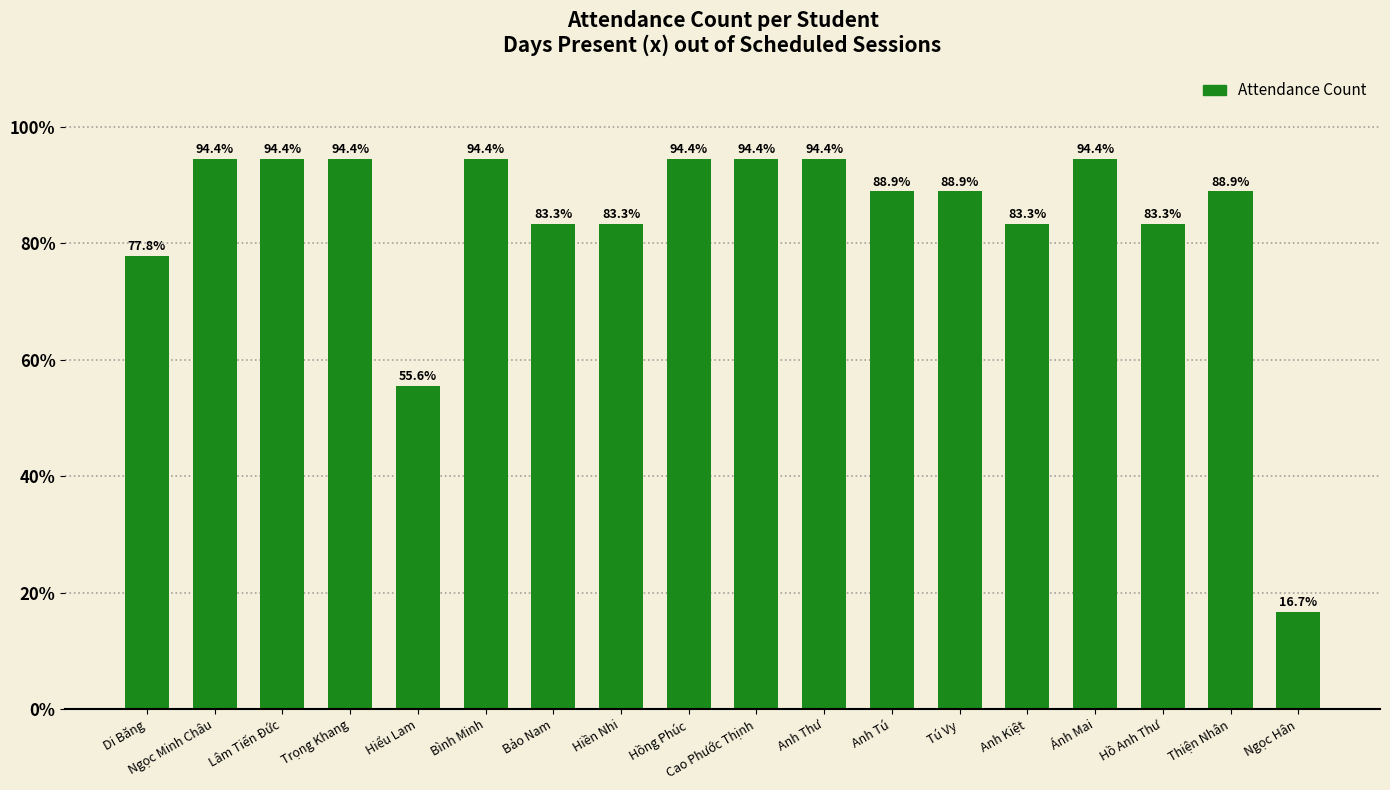

At which label does the data first exceed 88?

Ngọc Minh Châu